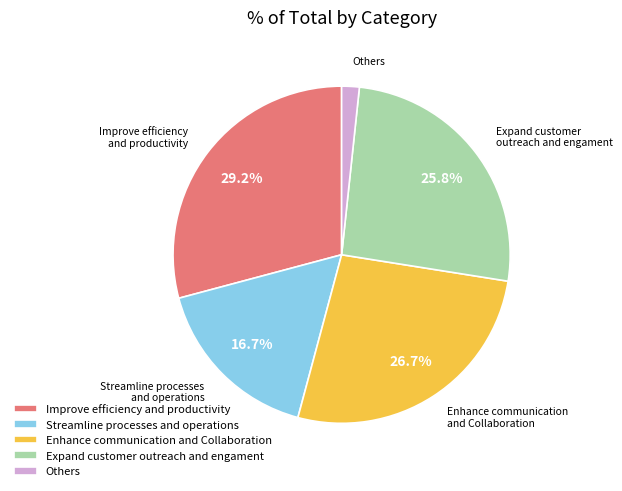

How many segments does this pie chart have?

5